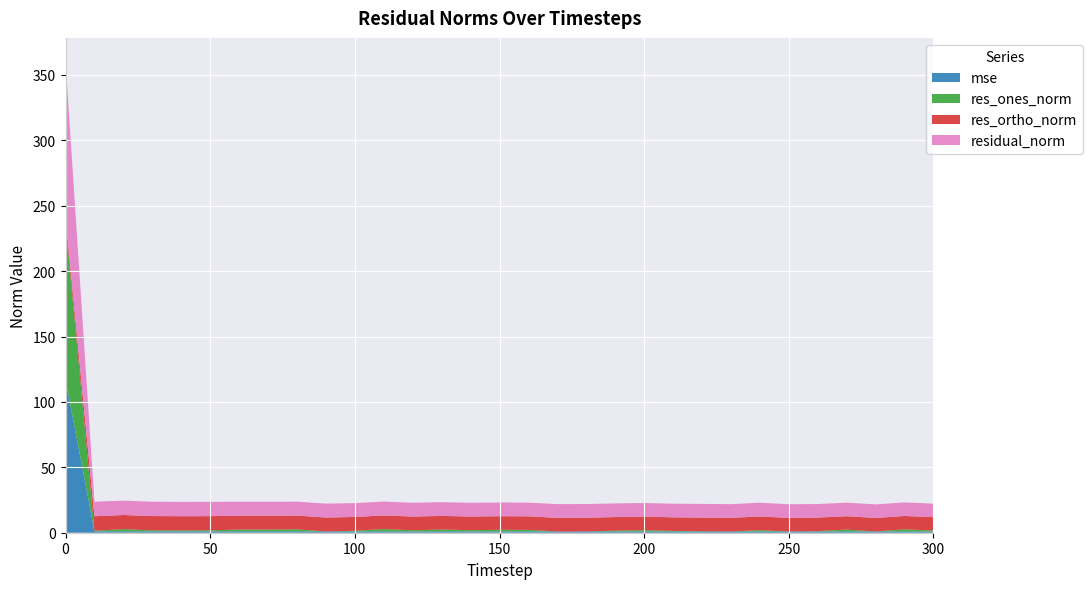

Reading left to right, extract all data points from this chart.

mse: 0=117.2	10=1.0	20=1.0	30=1.0	40=1.0	50=1.0	60=0.9	70=0.9	80=0.9	90=0.9	100=0.9	110=0.9	120=0.9	130=0.9	140=0.9	150=0.9	160=0.9	170=0.9	180=0.9	190=0.9	200=0.9	210=0.9	220=0.9	230=0.9	240=0.9	250=0.9	260=0.9	270=0.9	280=0.9	290=0.9	300=0.9
res_ones_norm: 0=119.5	10=0.5	20=1.8	30=0.8	40=0.8	50=0.9	60=1.5	70=1.5	80=1.7	90=0.0	100=0.6	110=1.9	120=1.0	130=1.5	140=1.1	150=1.3	160=1.3	170=0.0	180=0.1	190=0.7	200=1.1	210=0.5	220=0.3	230=0.1	240=1.0	250=0.1	260=0.3	270=1.5	280=0.1	290=1.7	300=0.8
res_ortho_norm: 0=4.1	10=11.1	20=10.8	30=10.9	40=10.9	50=10.9	60=10.6	70=10.6	80=10.5	90=10.6	100=10.6	110=10.4	120=10.5	130=10.4	140=10.4	150=10.4	160=10.4	170=10.5	180=10.5	190=10.4	200=10.4	210=10.4	220=10.4	230=10.4	240=10.5	250=10.4	260=10.4	270=10.2	280=10.4	290=10.2	300=10.3
residual_norm: 0=119.6	10=11.1	20=10.9	30=11.0	40=10.9	50=10.9	60=10.7	70=10.7	80=10.6	90=10.6	100=10.6	110=10.6	120=10.5	130=10.5	140=10.5	150=10.5	160=10.5	170=10.5	180=10.5	190=10.4	200=10.4	210=10.4	220=10.4	230=10.4	240=10.5	250=10.4	260=10.4	270=10.4	280=10.4	290=10.4	300=10.3